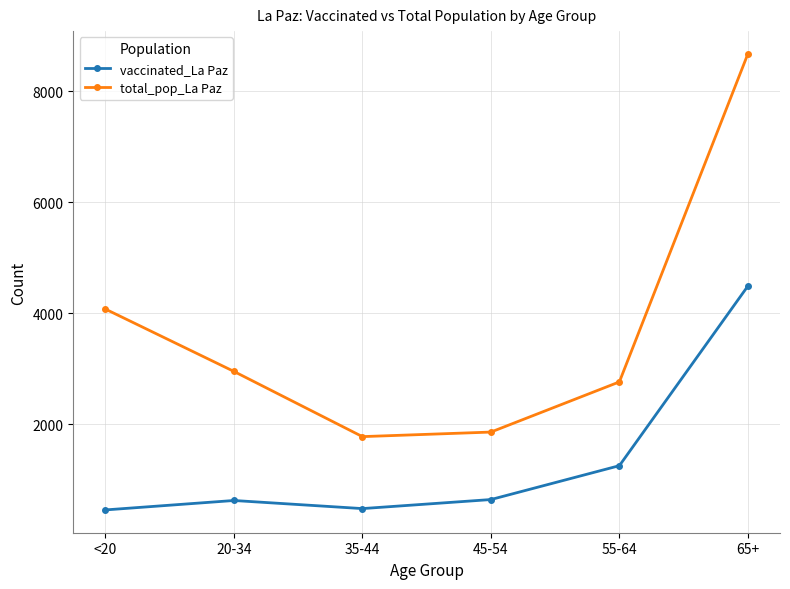

Which series has the widest spread of values?

total_pop_La Paz